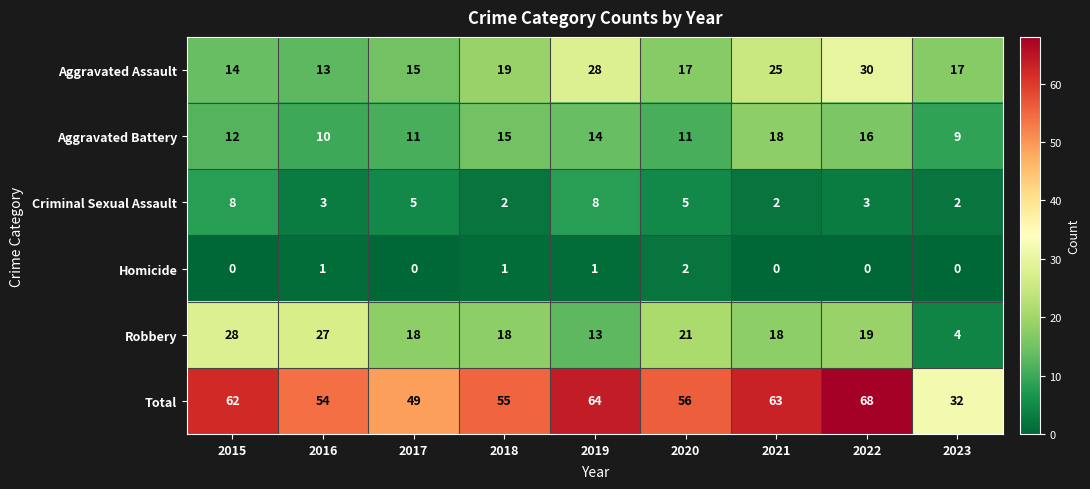

What is the greatest value displayed?

68